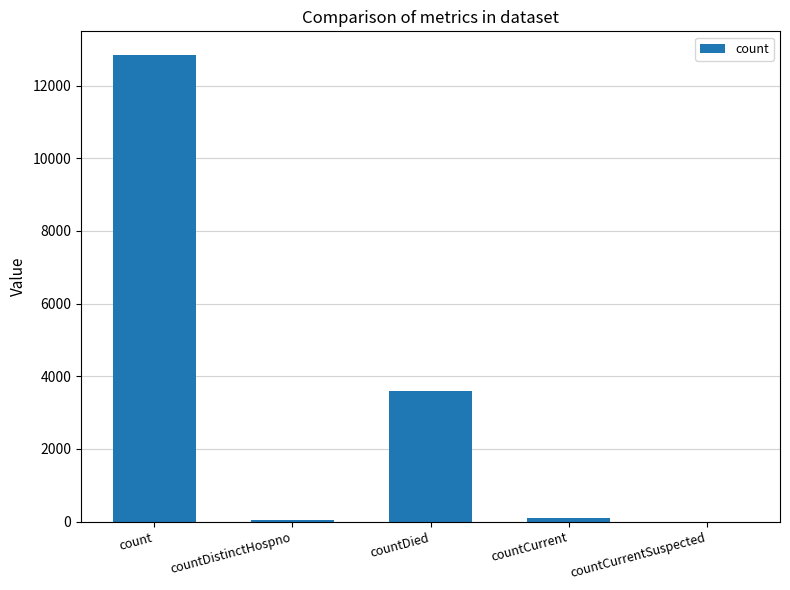

Is it true that the value at count is 12849?

True